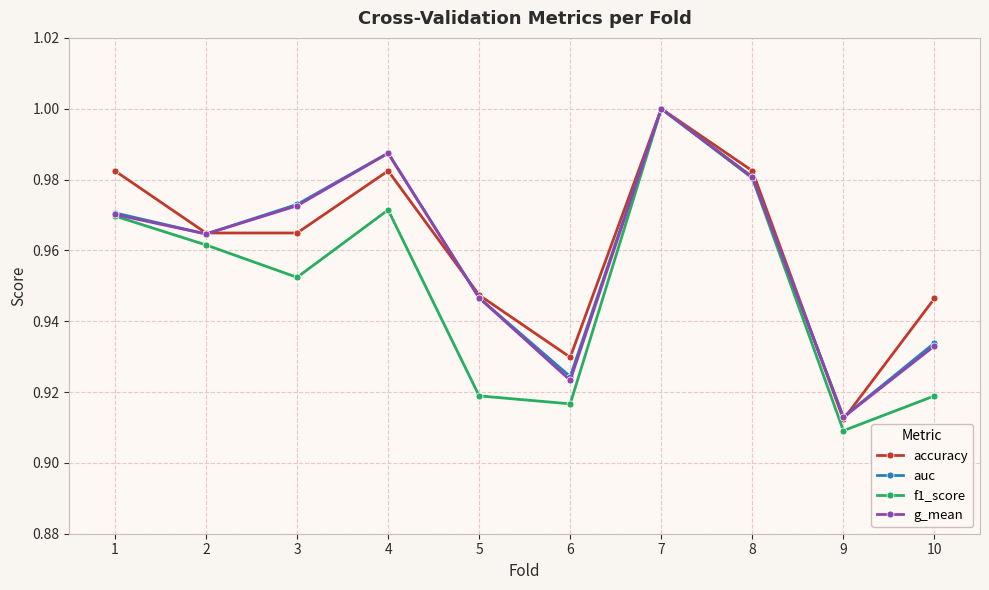

Which series has the largest range (max minus min)?

f1_score